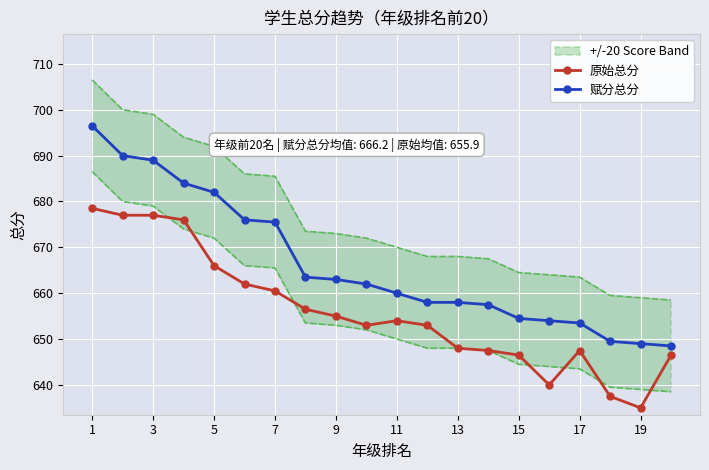

Reading left to right, list all the values displayed in this chart.

原始总分: 678.5	677.0	677.0	676.0	666.0	662.0	660.5	656.5	655.0	653.0	654.0	653.0	648.0	647.5	646.5	640.0	647.5	637.5	635.0	646.5
赋分总分: 696.5	690.0	689.0	684.0	682.0	676.0	675.5	663.5	663.0	662.0	660.0	658.0	658.0	657.5	654.5	654.0	653.5	649.5	649.0	648.5